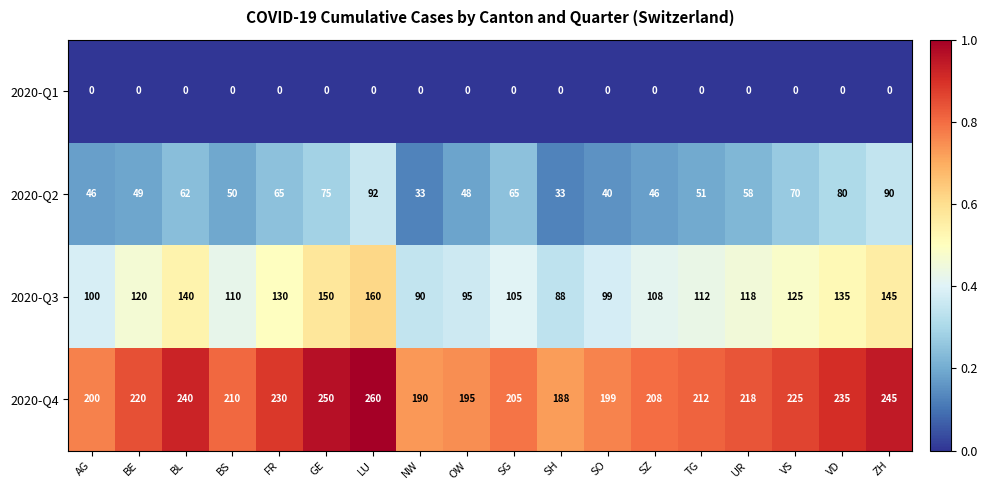

What is the difference between the highest and lowest values at GE?

250